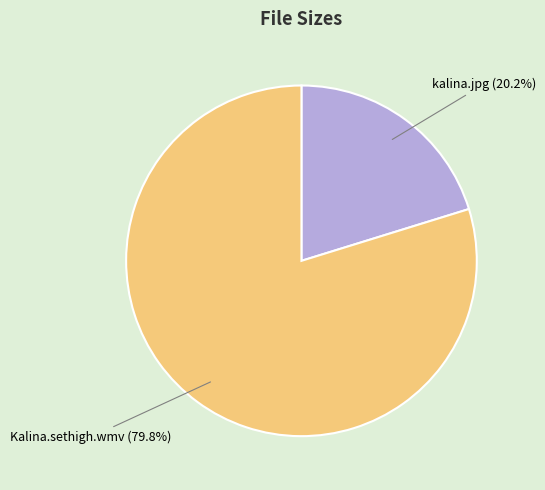

Do kalina.jpg and Kalina.sethigh.wmv together represent more than half of the pie?

Yes